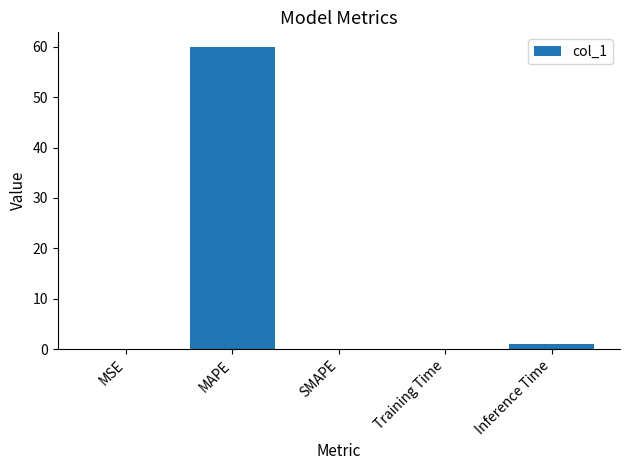

Are the bars grouped side by side (vs. stacked)?

No